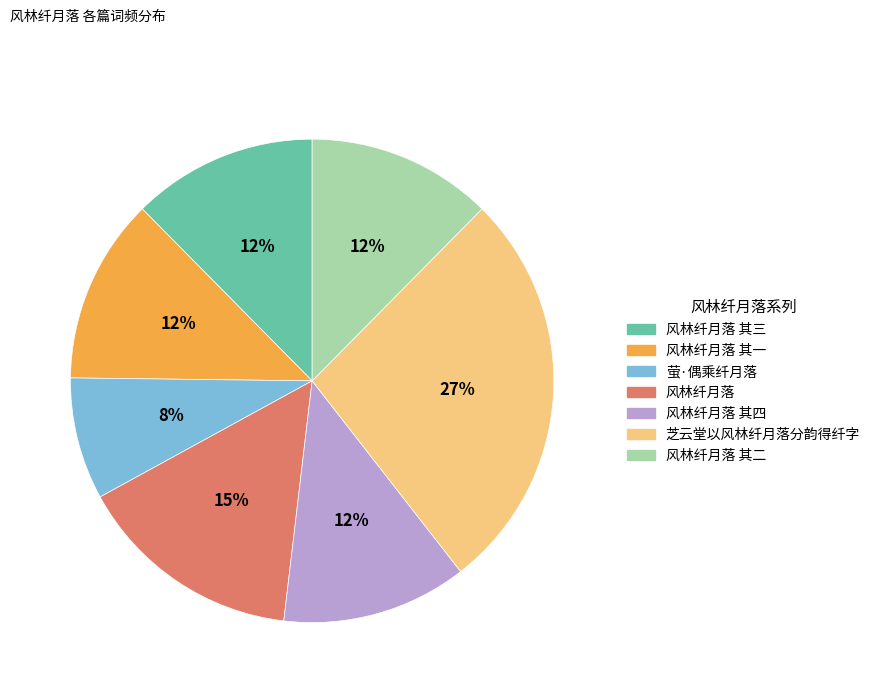

What is the largest slice in the pie chart?

芝云堂以风林纤月落分韵得纤字